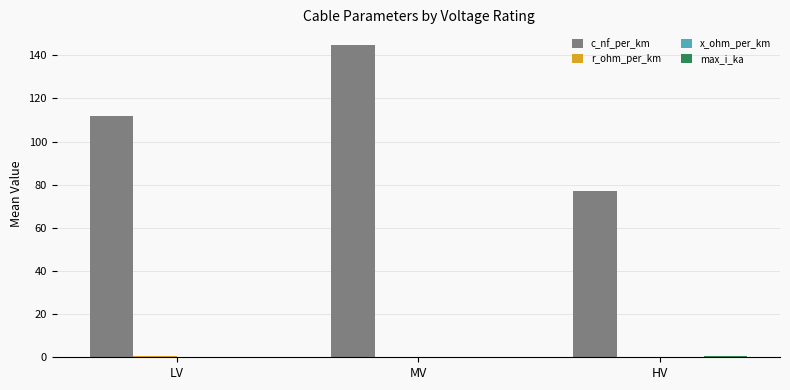

True or false: c_nf_per_km has a value of 51.7 at HV.

False